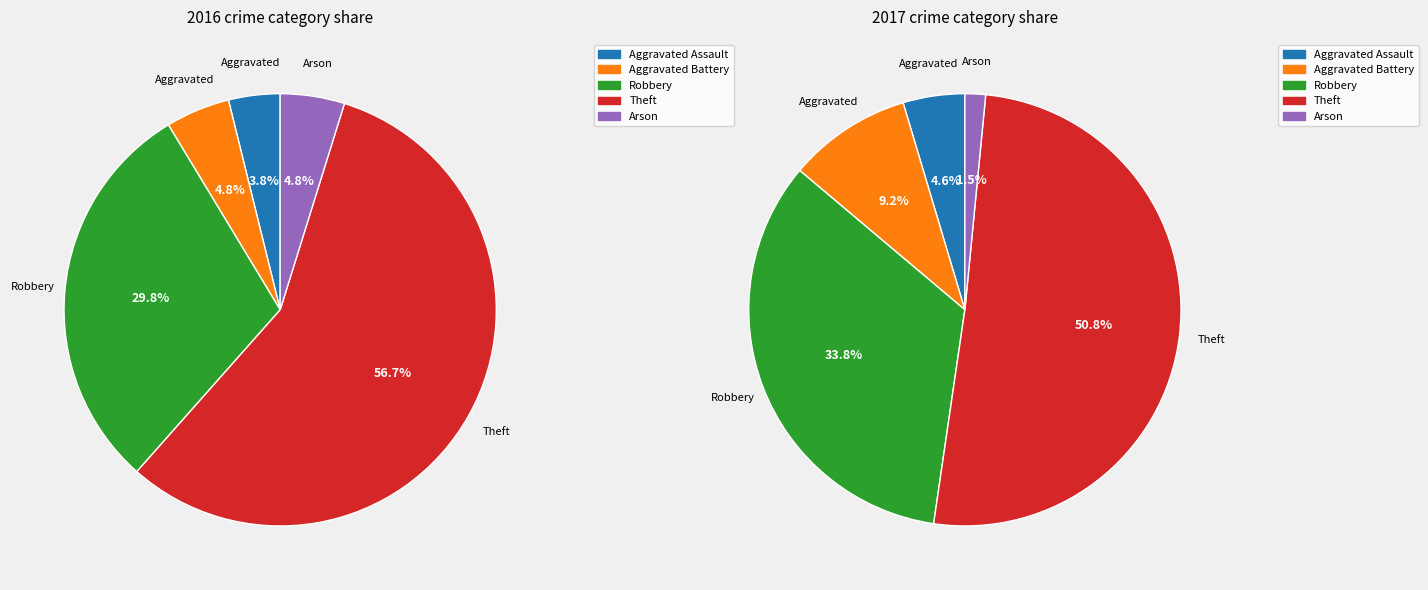

What percentage is the Aggravated Battery slice, to the nearest percent?

5%